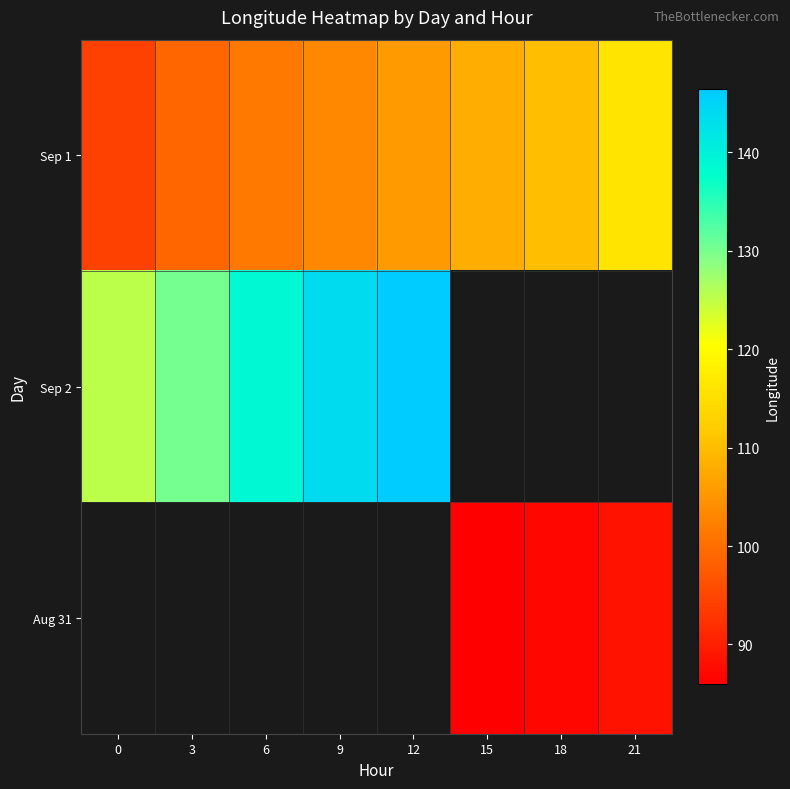

At how many categories does at least one series exceed 103?

8